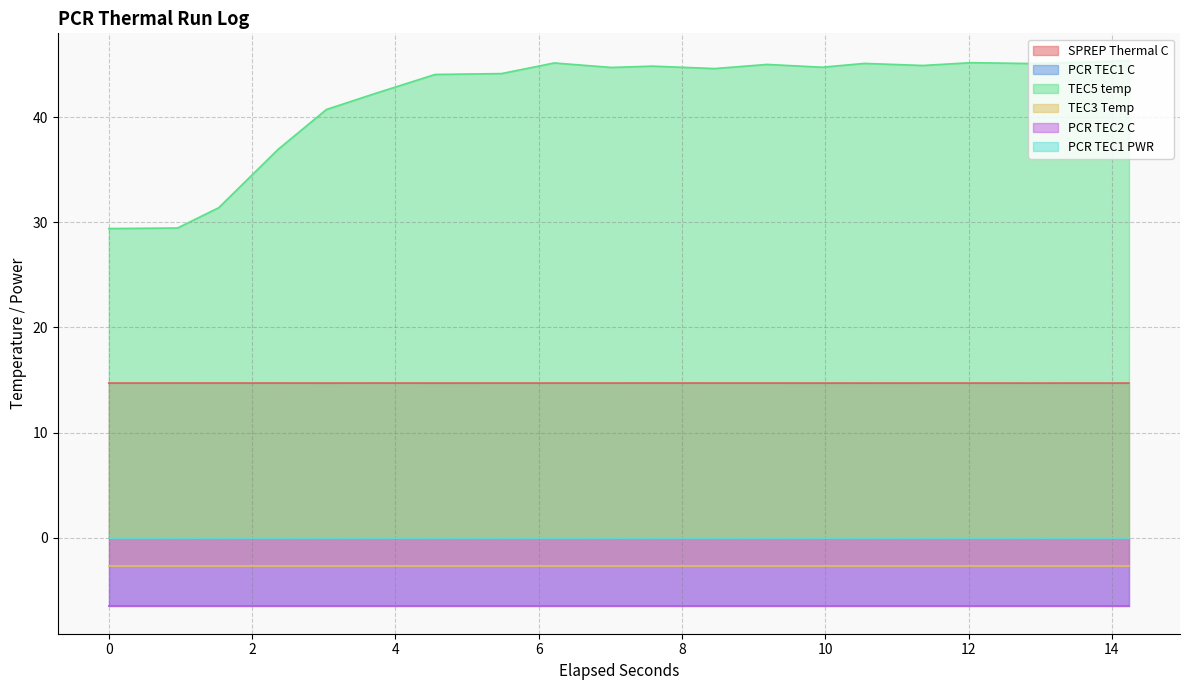

The value of PCR TEC1 C at 4.5548551 is -6.5. True or false?

True